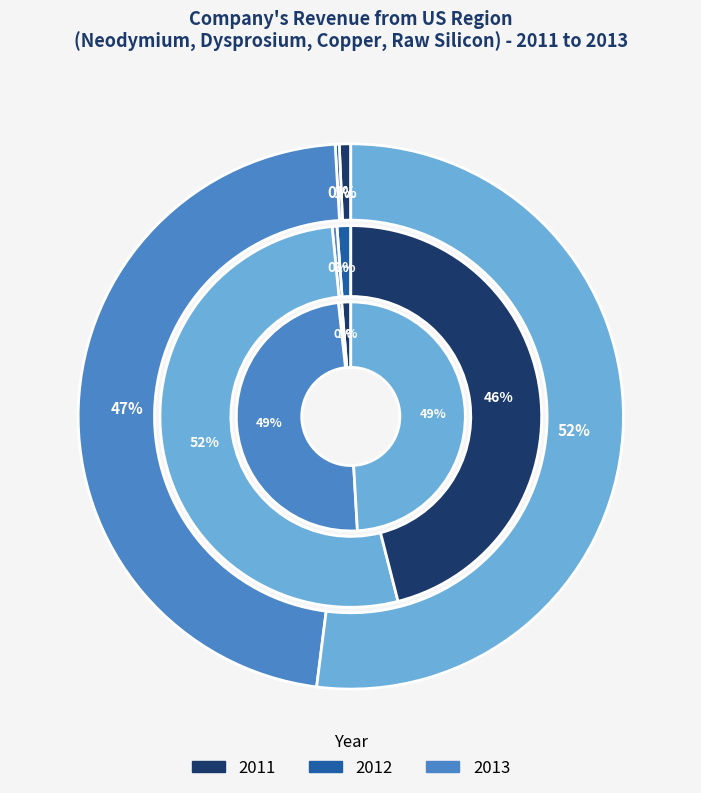

Which series has the widest spread of values?

2011